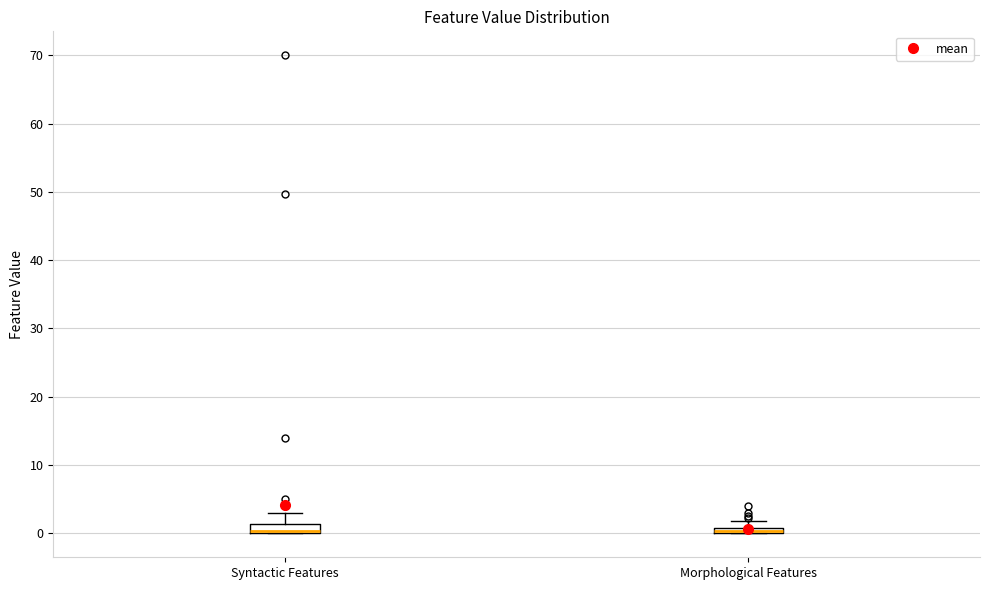

Where is the lower edge of the box for Syntactic Features on the y-axis? The values are not printed on the chart, so give them approximately, as read against the axis.

0